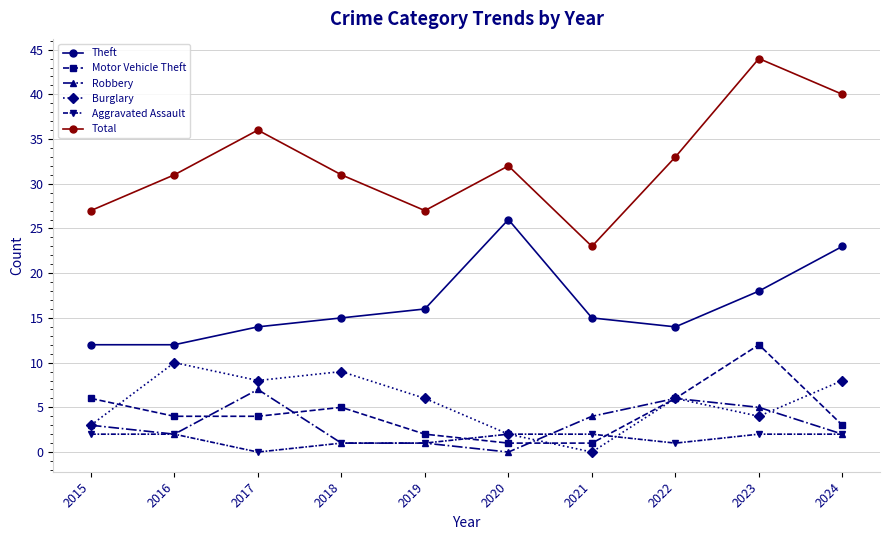

What is the sum of all Burglary values?

56